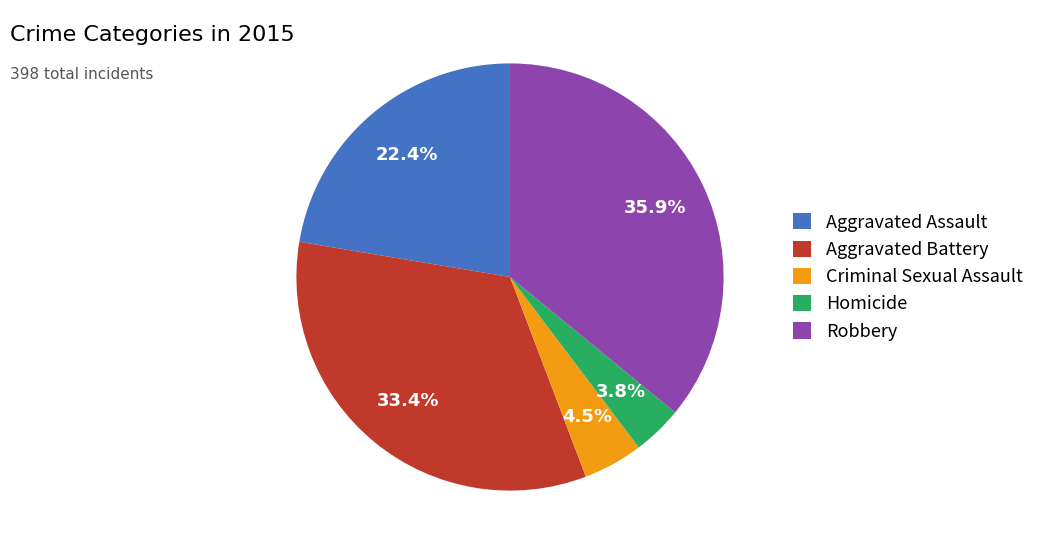

Is there a majority slice in this chart?

No